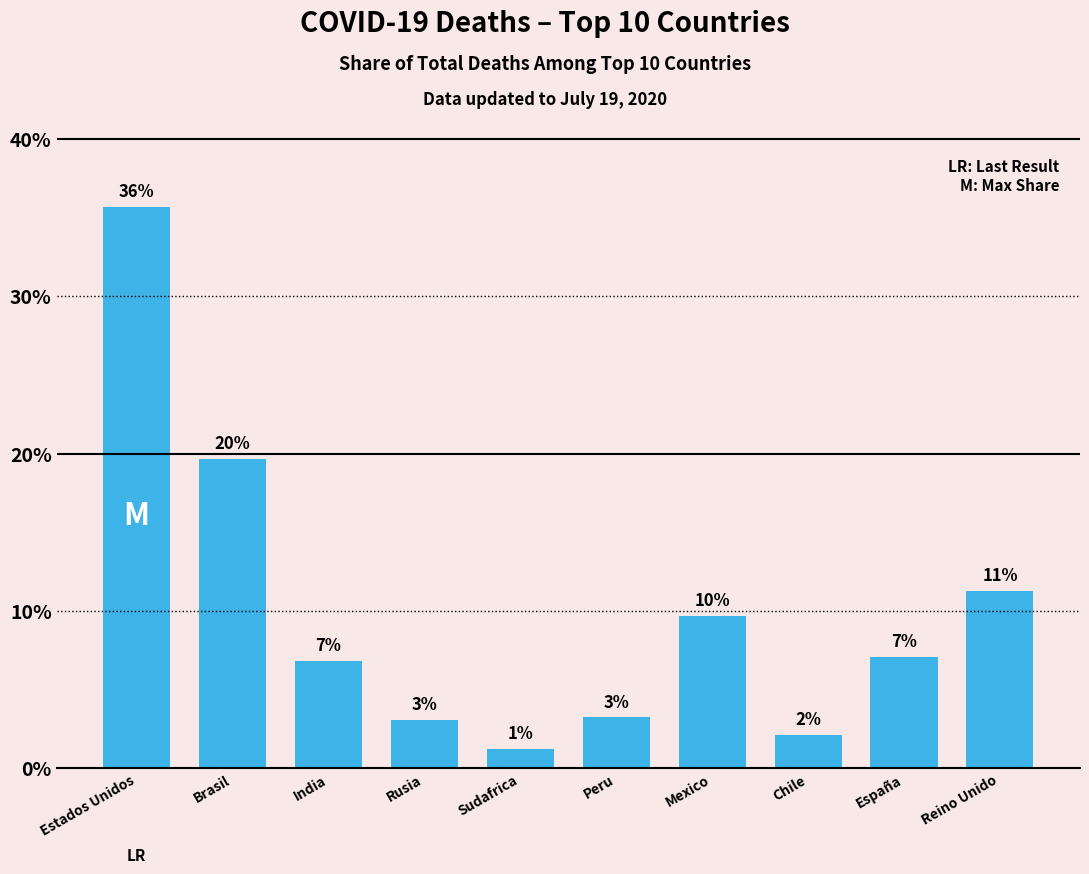

The chart shows a value of 10.7 at India. True or false?

False